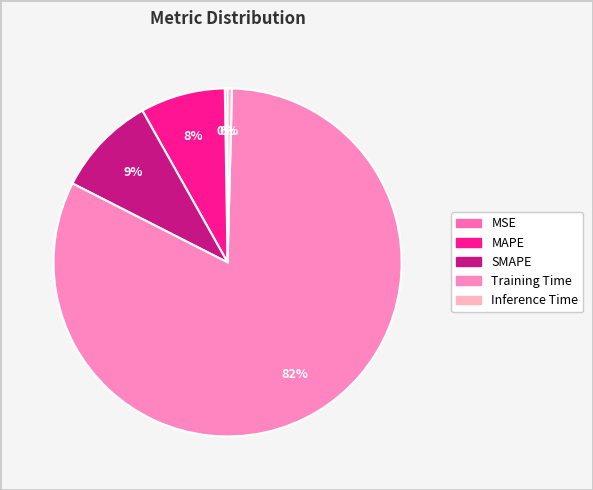

To the nearest percent, what portion does Training Time represent?

82%